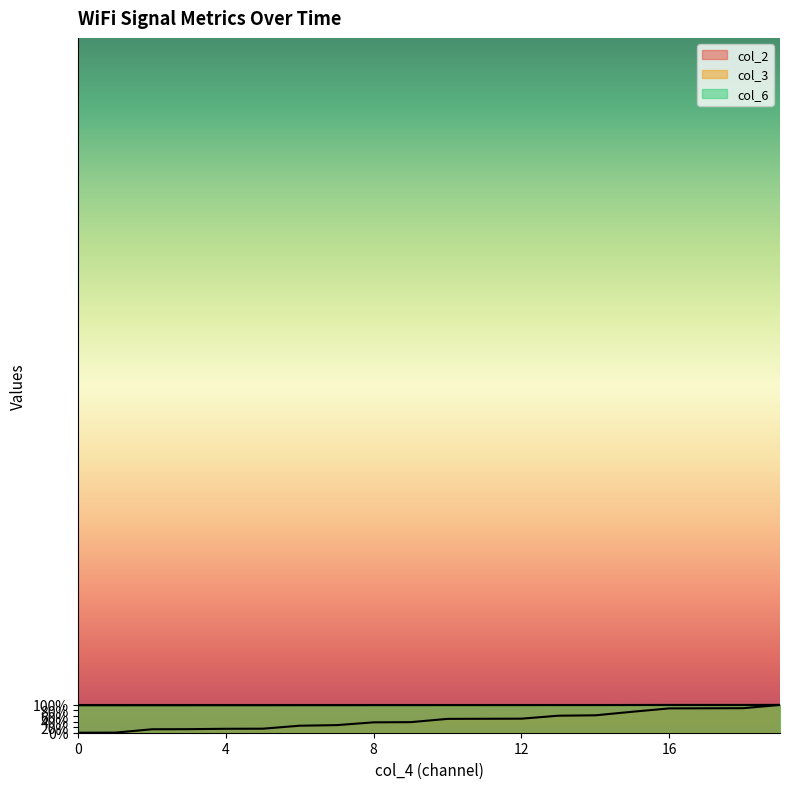

What value does the col_2 series have at 11?

100.0